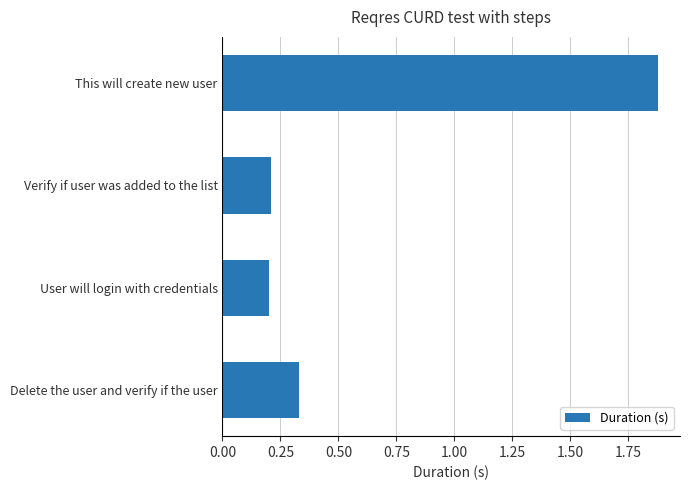

What is the average value?

0.7